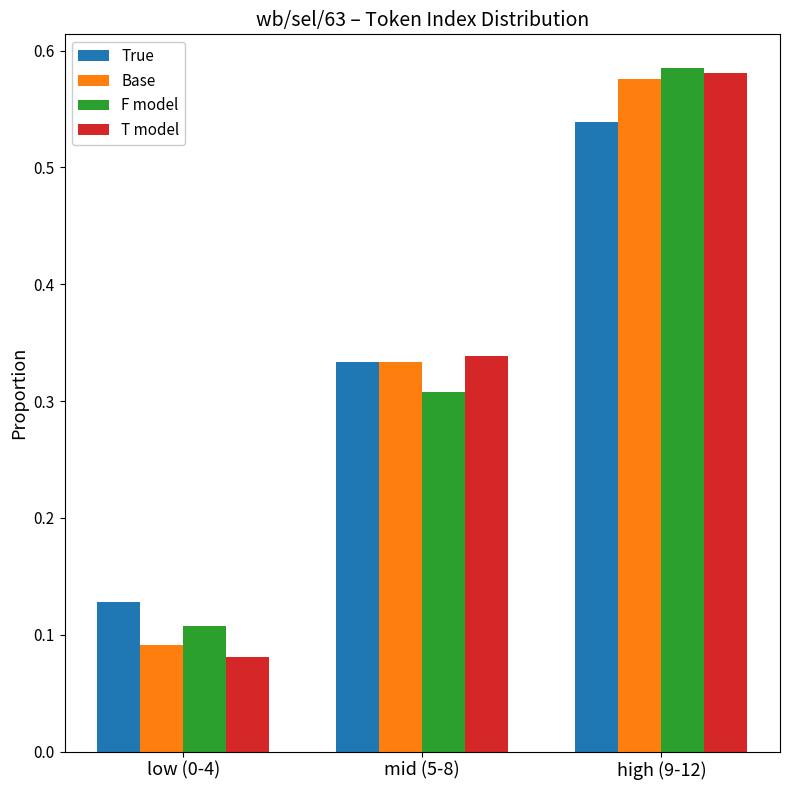

What is the sum of all T model values?

1.0